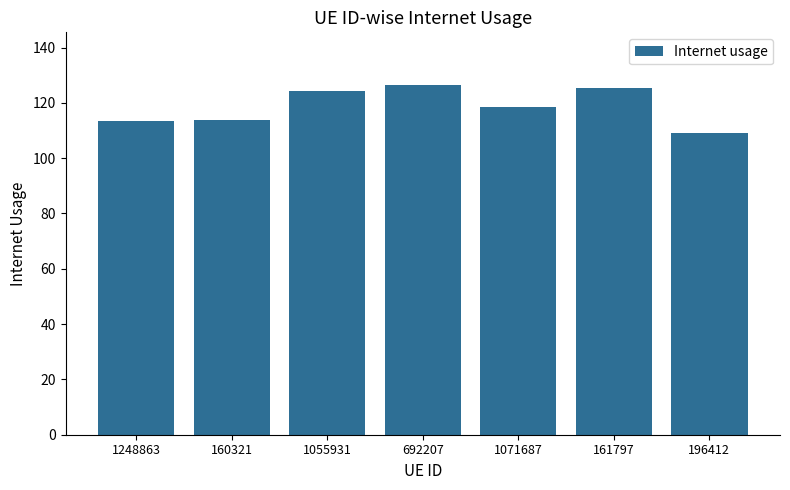

Which category has the lowest value across all series?

196412